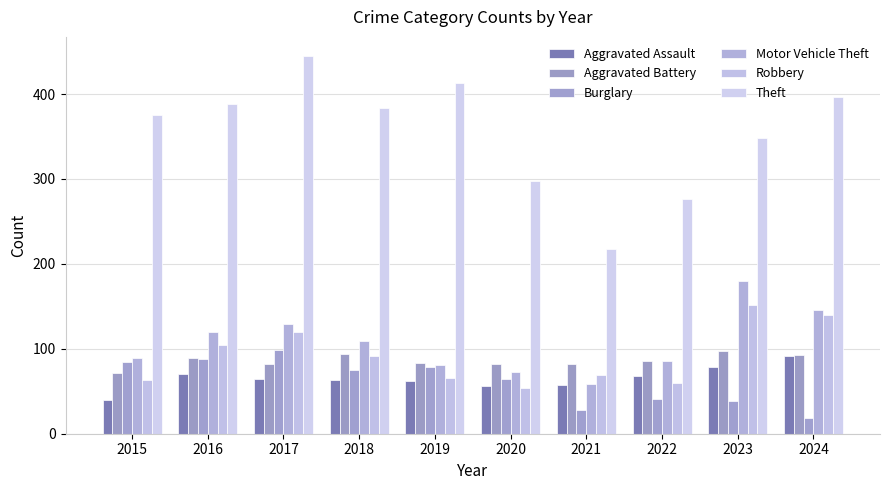

At which category does the chart reach its peak across all series?

2017